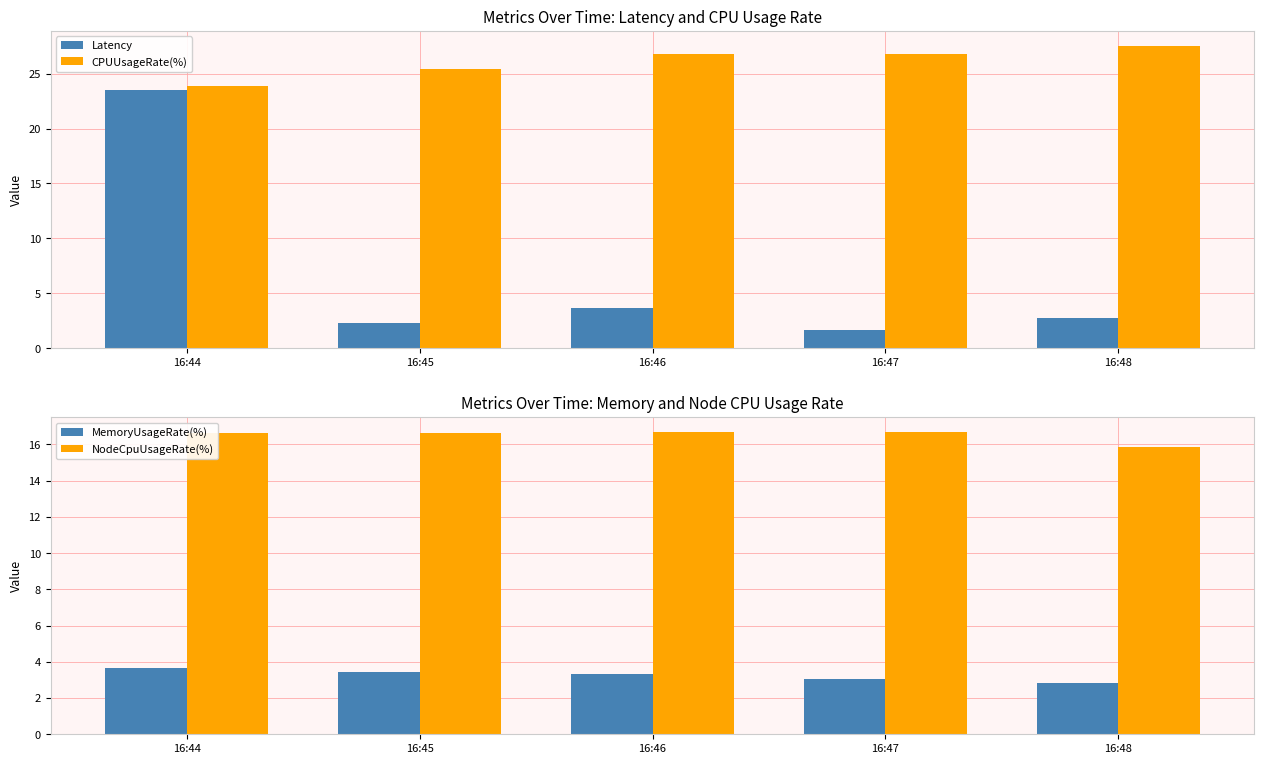

Reading left to right, transcribe all the data shown in this chart.

Latency: 23.5	2.3	3.7	1.7	2.7
CPUUsageRate(%): 23.9	25.4	26.8	26.8	27.5
MemoryUsageRate(%): 3.7	3.4	3.3	3.1	2.8
NodeCpuUsageRate(%): 16.6	16.6	16.7	16.7	15.9